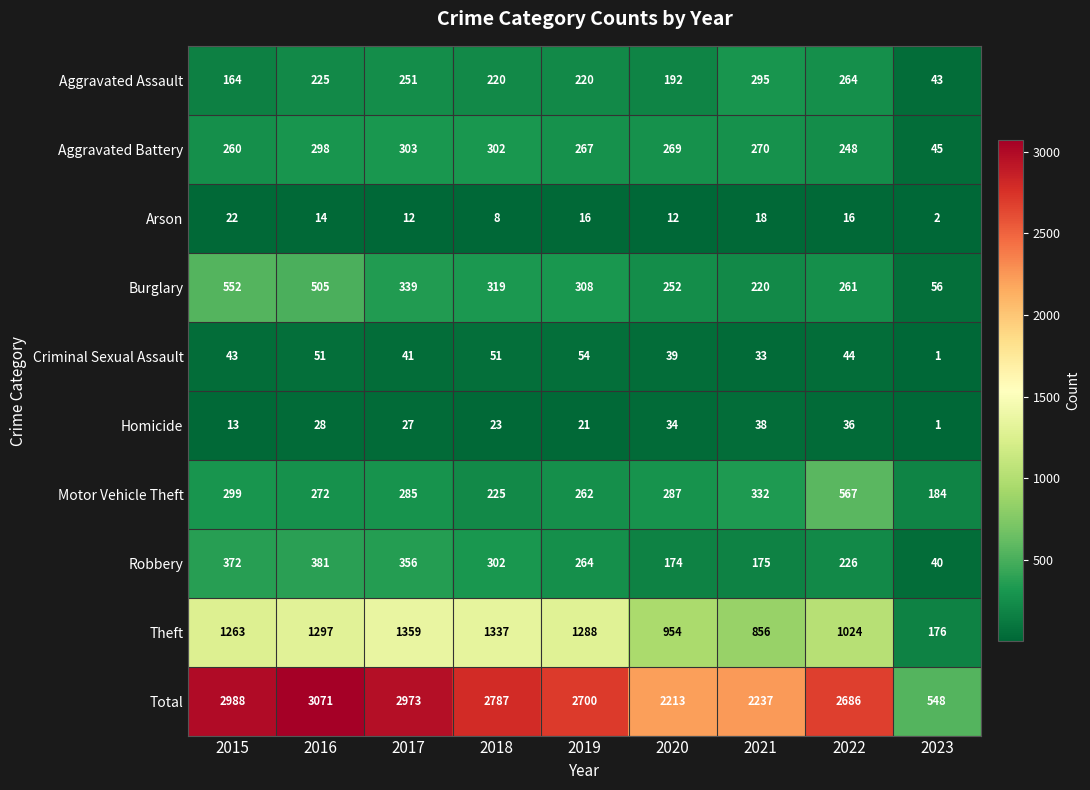

What is the sum of the Aggravated Battery values at 2017 and 2018?

605